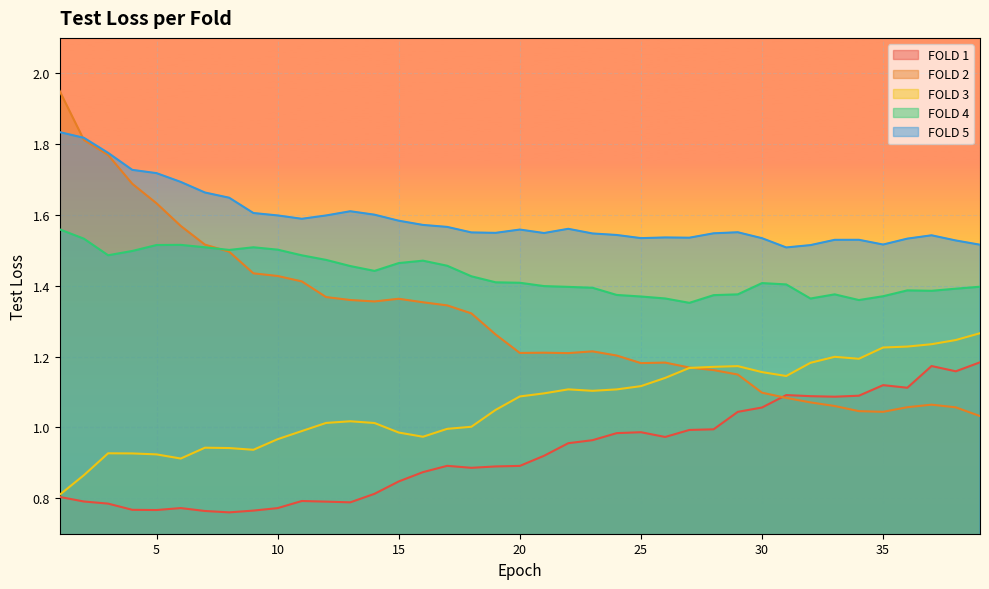

What is the value of the FOLD 3 point at the 39th from the left?

1.3